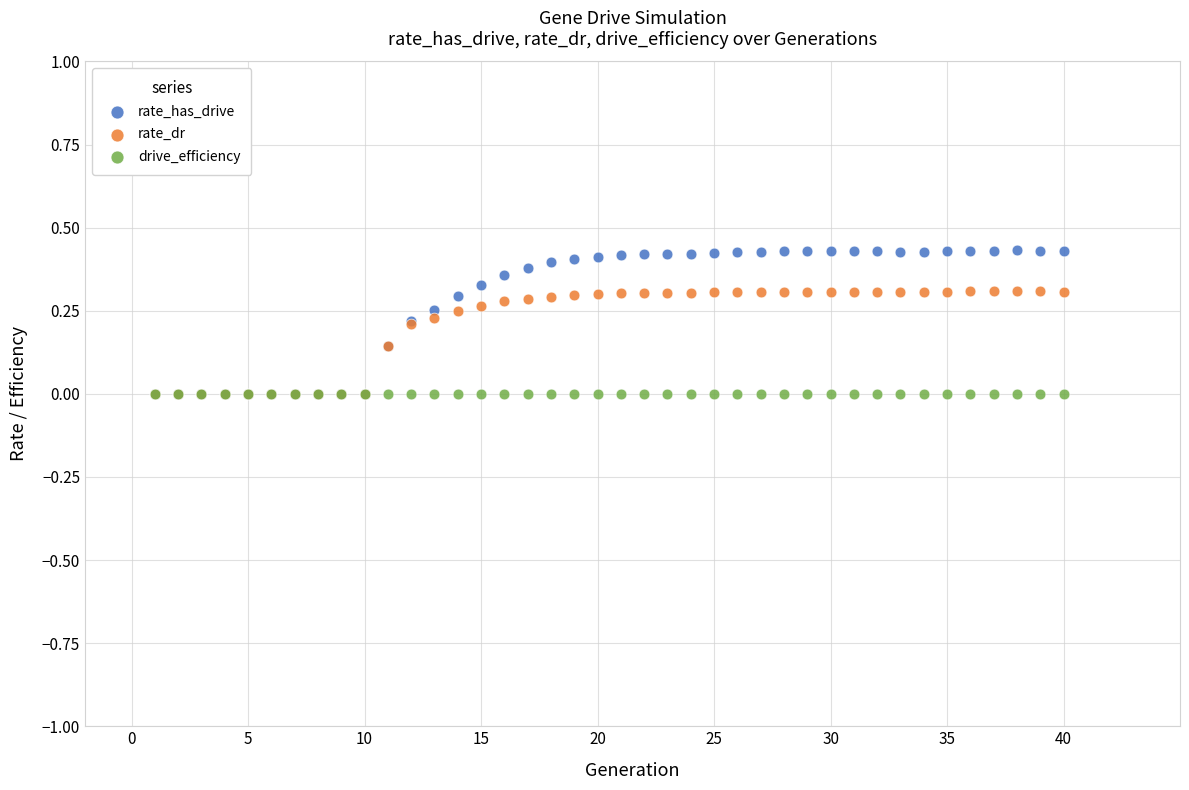

What are all the series names shown in the legend?

rate_has_drive, rate_dr, drive_efficiency